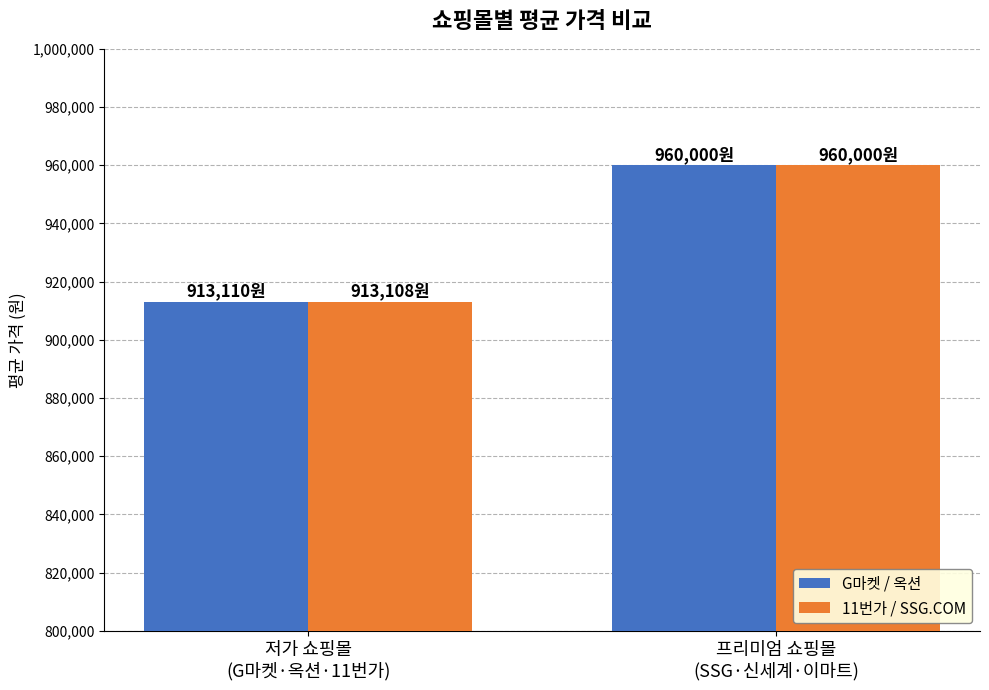

What is the average value of the G마켓 / 옥션 series?

936555